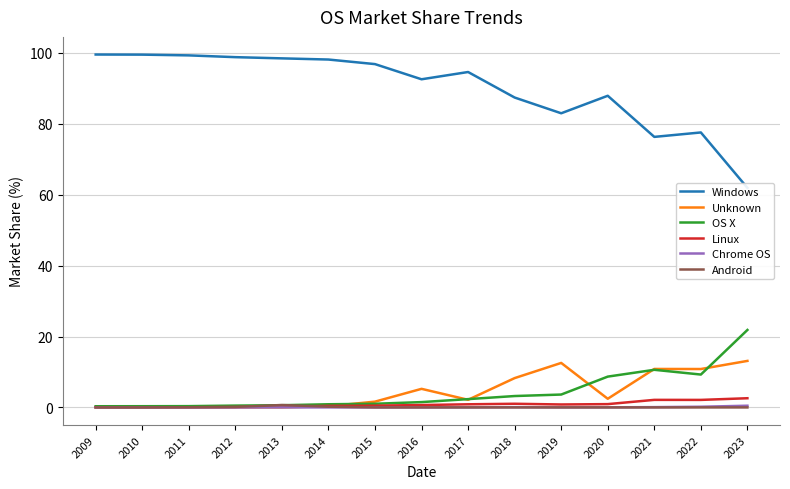

Is the value of Android at 2014 greater than the value of OS X at 2020?

No